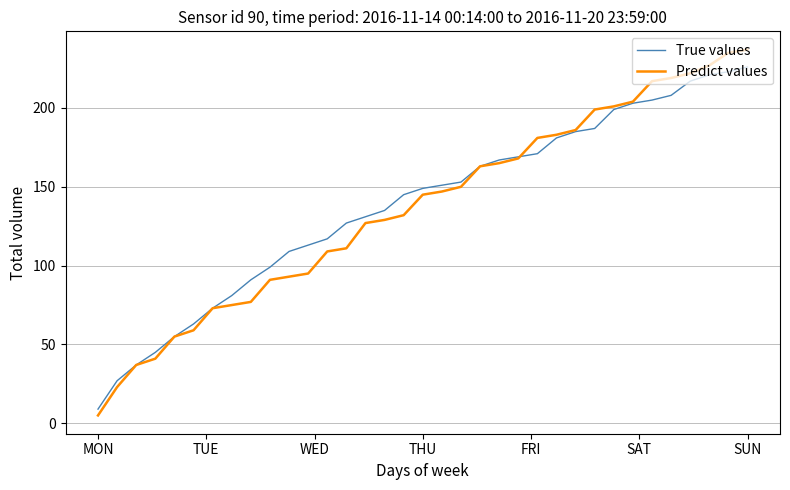

How many categories are shown in the chart?

35